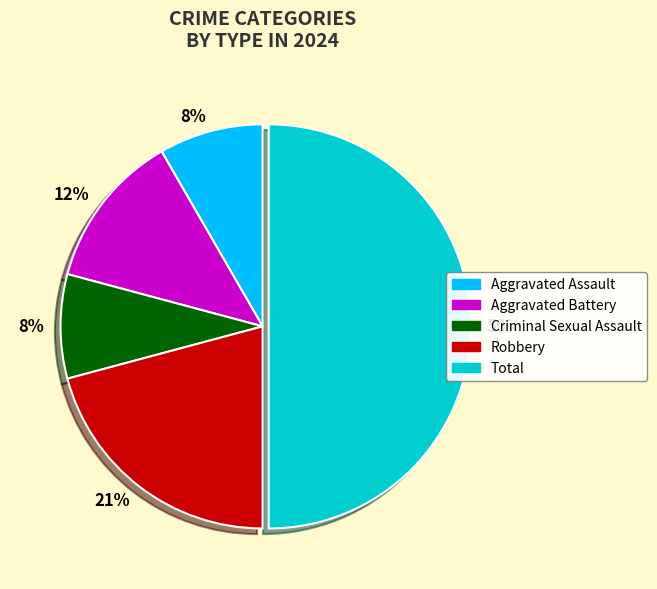

Count the number of slices in the pie.

5